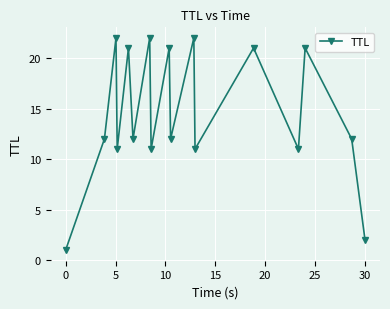

What is the average value?

14